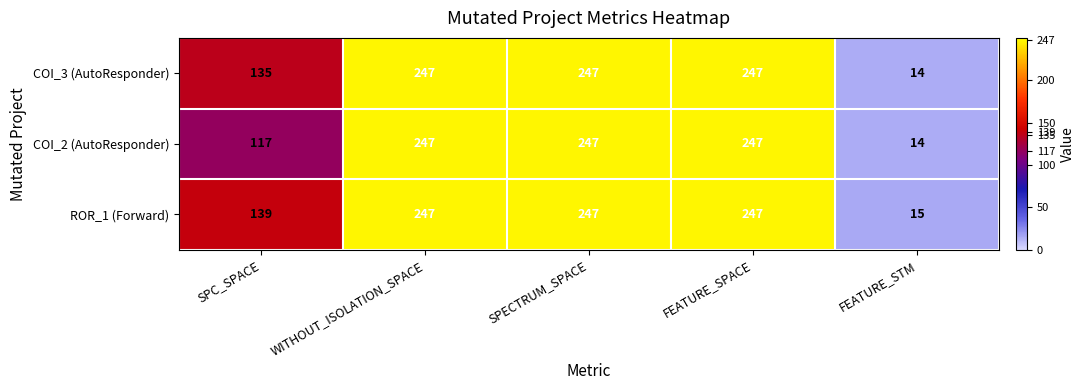

True or false: COI_2 (AutoResponder) has a value of 14 at FEATURE_STM.

True